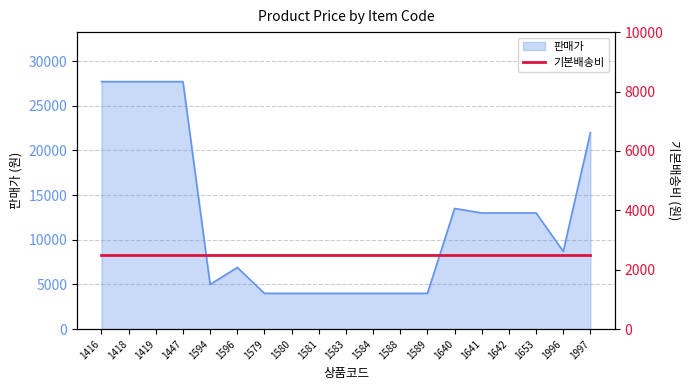

What is the label of the 4th point from the right?

1642